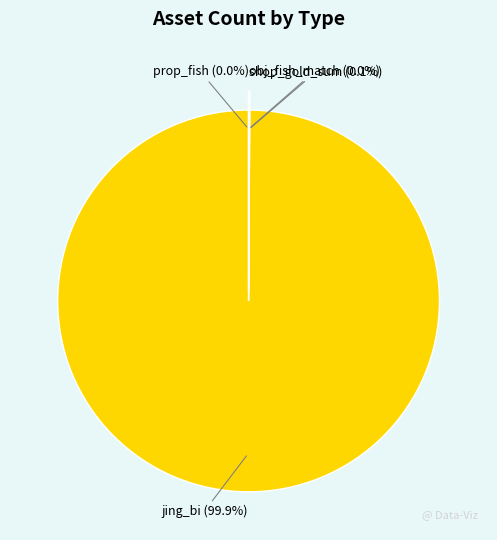

Which slice is the largest?

jing_bi